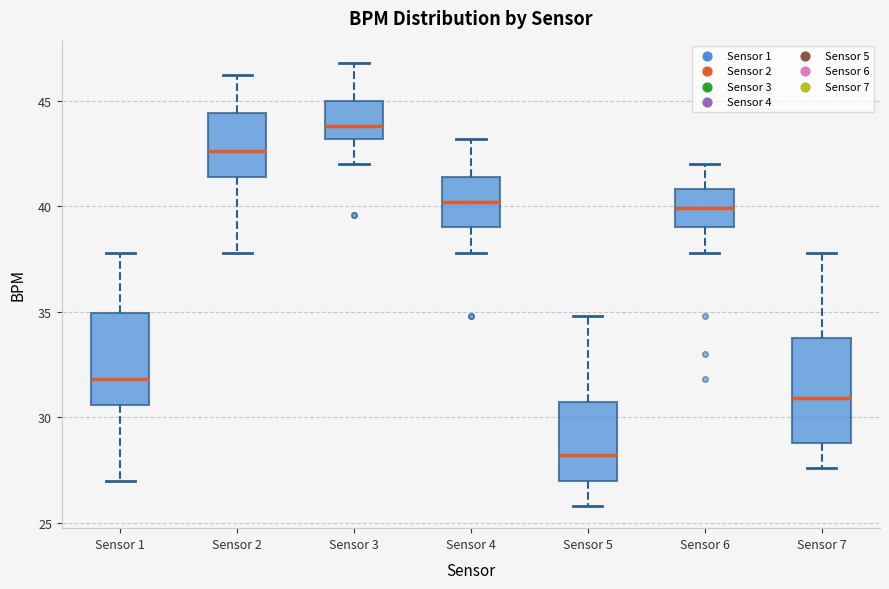

Reading left to right, transcribe this box plot: for each box, give where its median line is, the range the box spans, and where its two whiskers end, as read against the y-axis. The values are not printed on the chart, so give them approximately, as read against the axis.

Sensor 1: median 32.0, box 30.5 to 35.0, whiskers 27.0 to 38.0
Sensor 2: median 42.5, box 41.5 to 44.5, whiskers 38.0 to 46.0
Sensor 3: median 44.0, box 43.0 to 45.0, whiskers 42.0 to 47.0
Sensor 4: median 40.0, box 39.0 to 41.5, whiskers 38.0 to 43.0
Sensor 5: median 28.0, box 27.0 to 31.0, whiskers 26.0 to 35.0
Sensor 6: median 40.0, box 39.0 to 41.0, whiskers 38.0 to 42.0
Sensor 7: median 31.0, box 29.0 to 34.0, whiskers 27.5 to 38.0